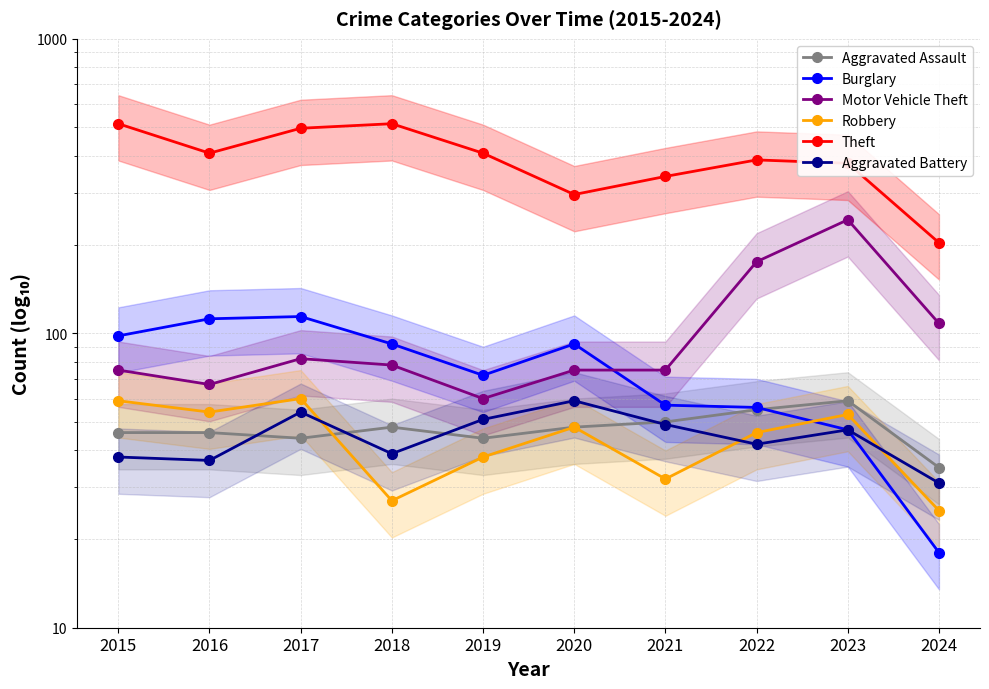

True or false: Theft has a value of 654 at 2022.

False